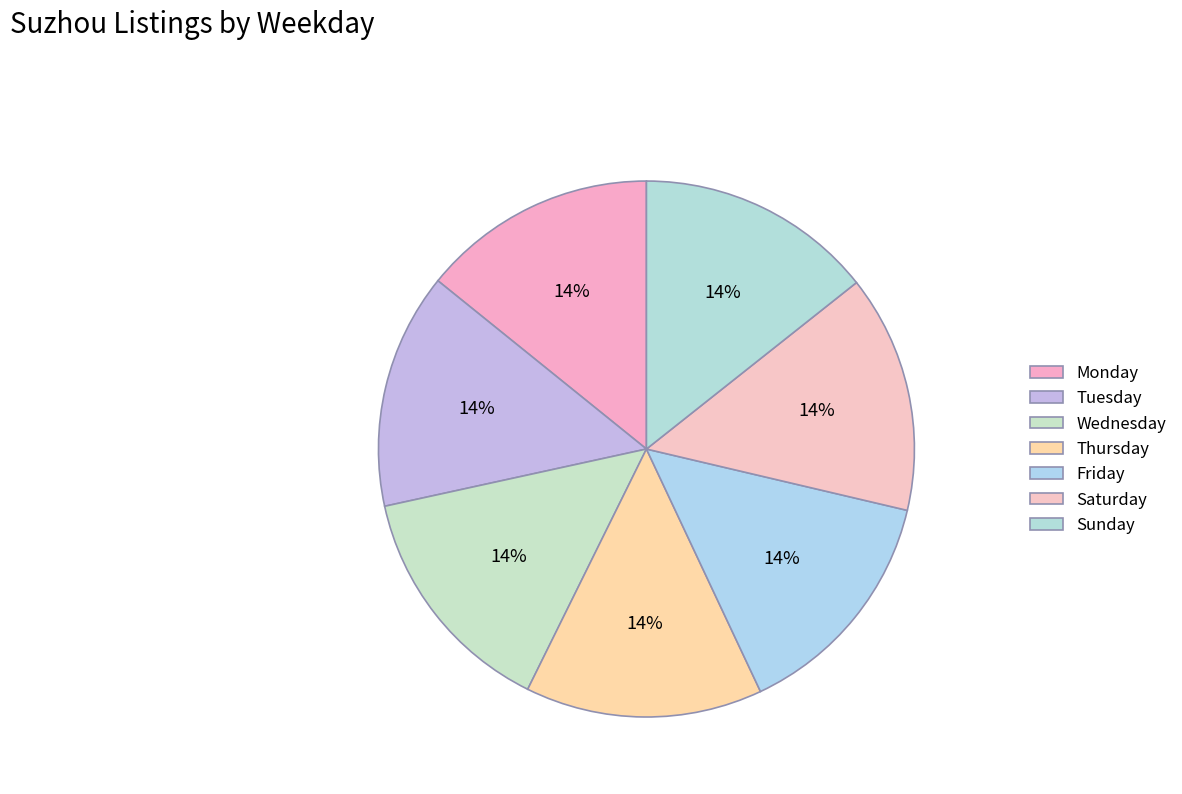

Is it true that Tuesday is 29% of the pie?

False